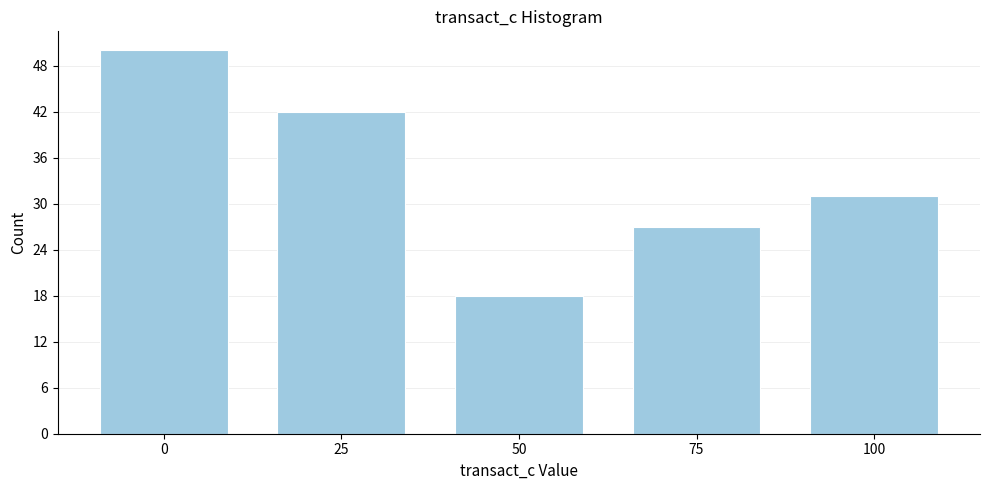

Reading left to right, extract all data points from this chart.

0=50	25=42	50=18	75=27	100=31